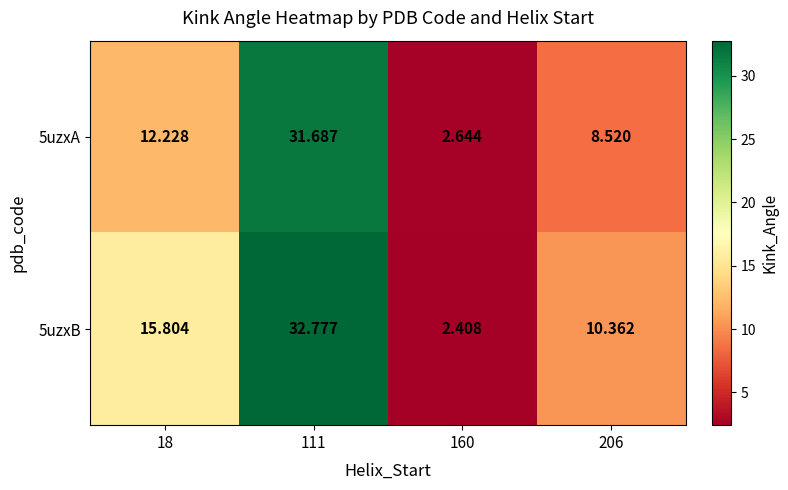

What is the spread (max minus min) of values at 160?

0.2